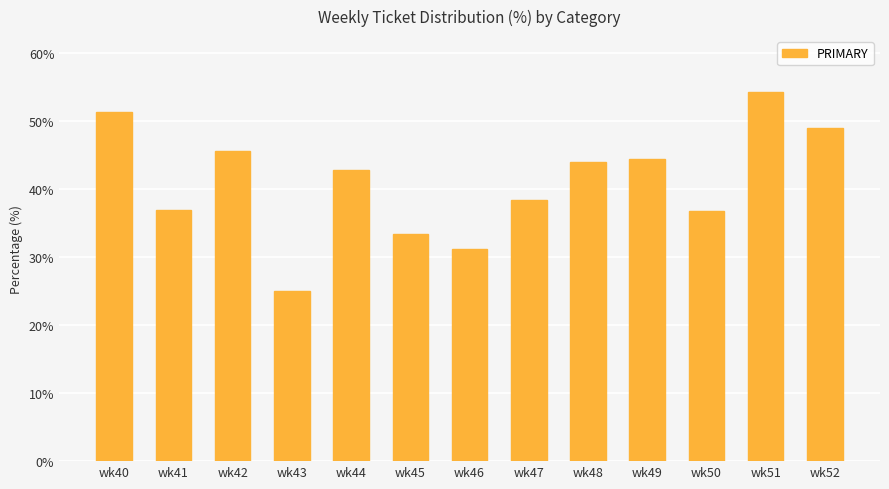

At which category does the chart reach its peak across all series?

wk51